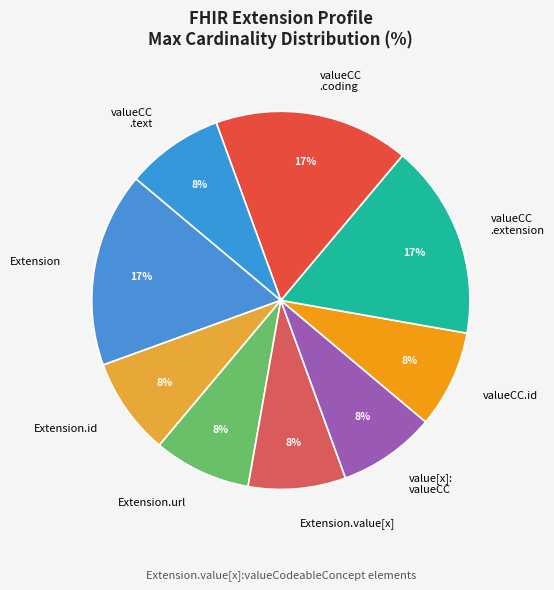

Is there any slice that represents more than half of the pie?

No